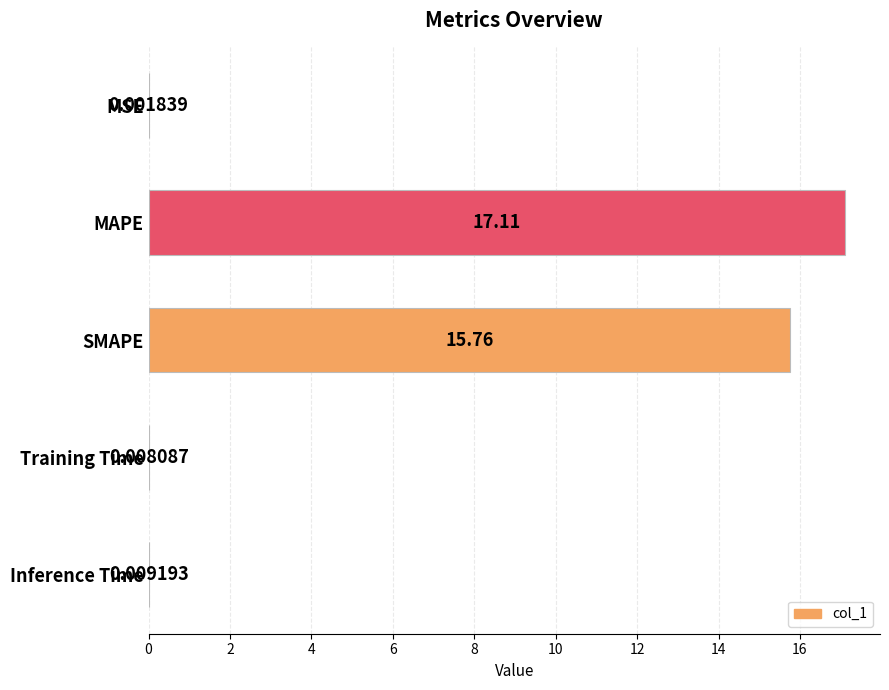

What is the ratio of the value at SMAPE to the value at MAPE?

0.9